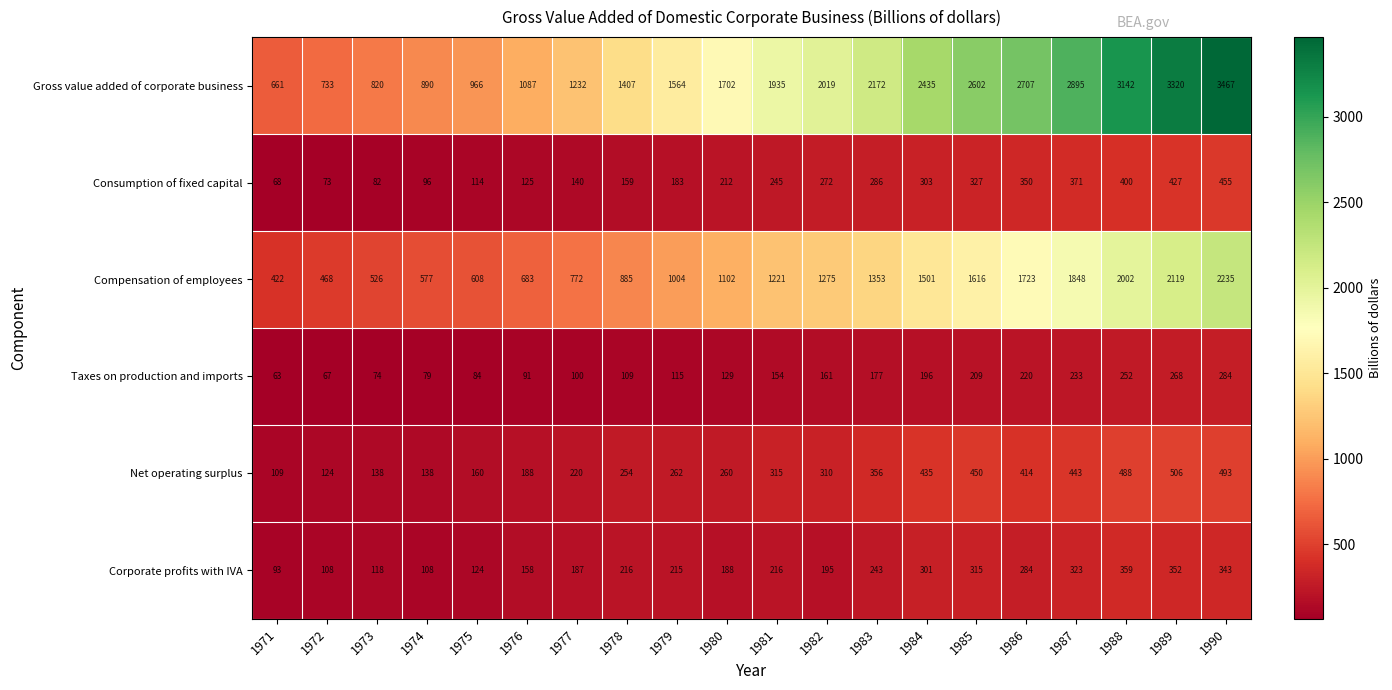

How many distinct data groups are displayed?

6